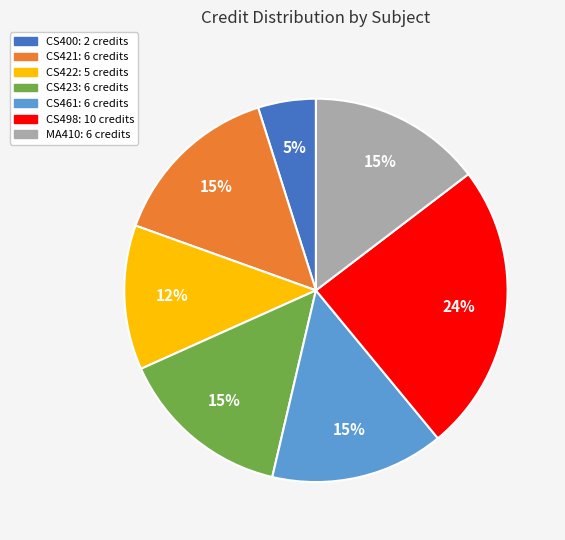

Is there a majority slice in this chart?

No